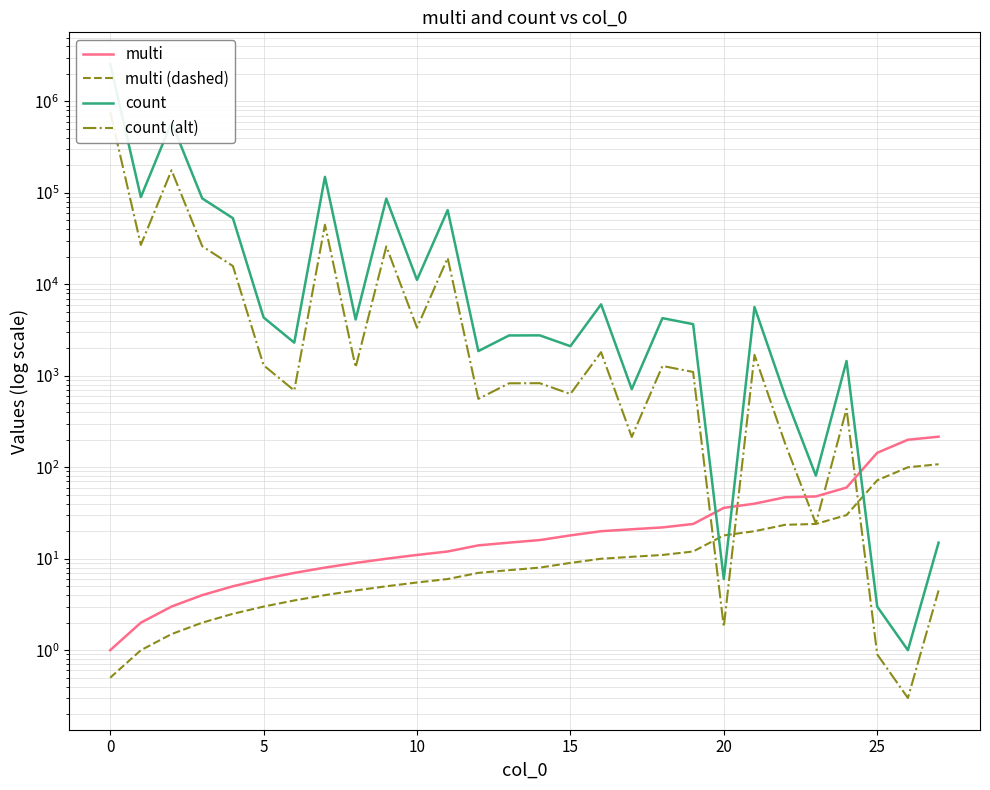

Does the chart display data point markers on the line(s)?

No